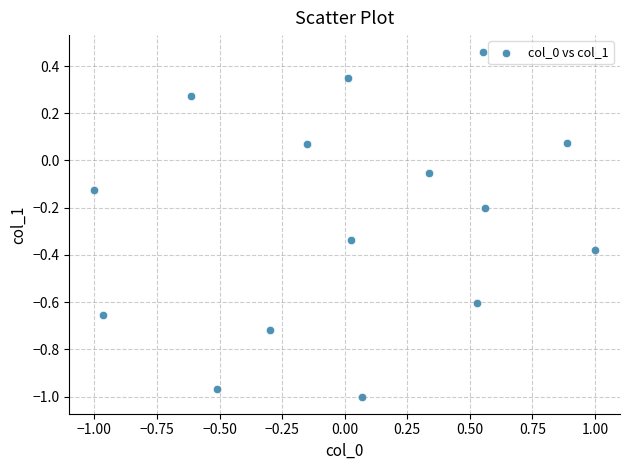

What is the range of Y values (max minus min)?

1.5